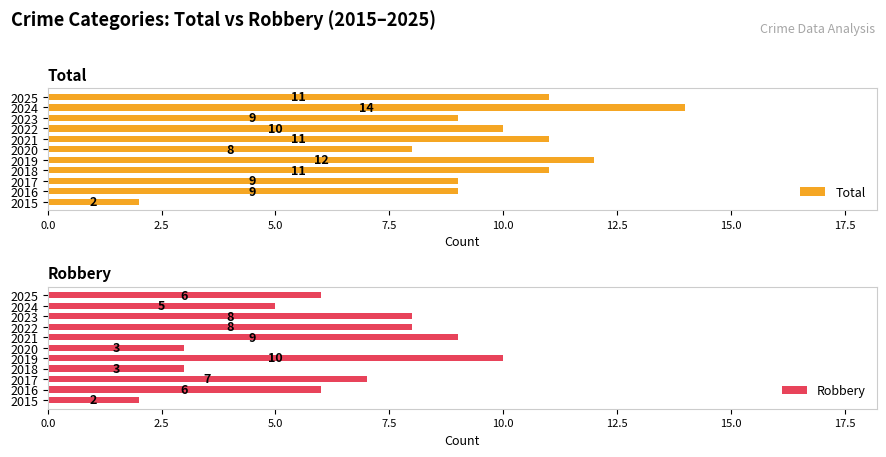

What is the sum of the Total values at 2016 and 2024?

23